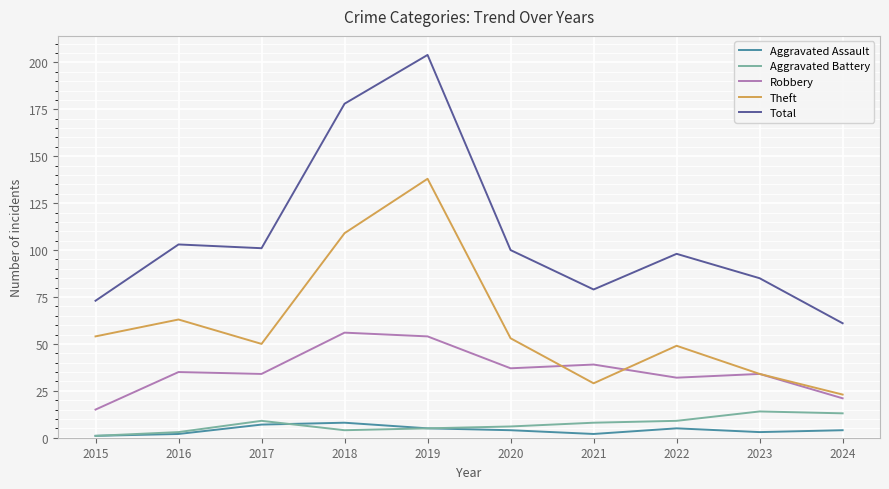

What is the difference between the highest and lowest values at 2017?

94